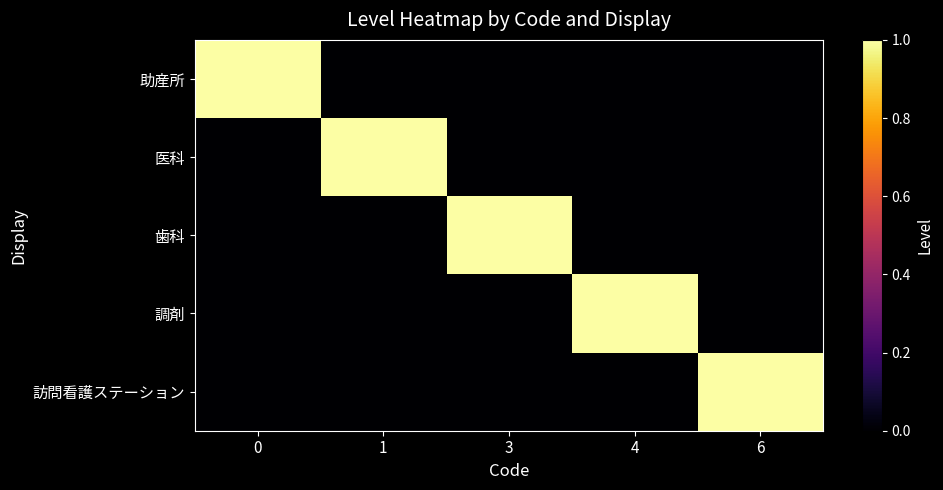

Between 3 and 4, which is larger?

3